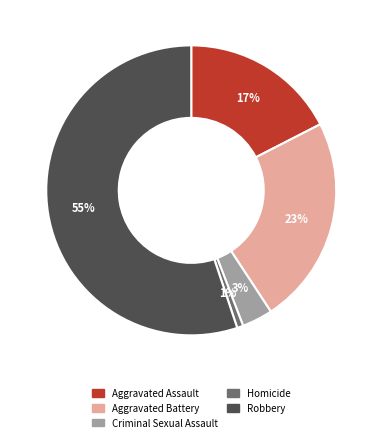

Does Criminal Sexual Assault represent more than half of the total?

No